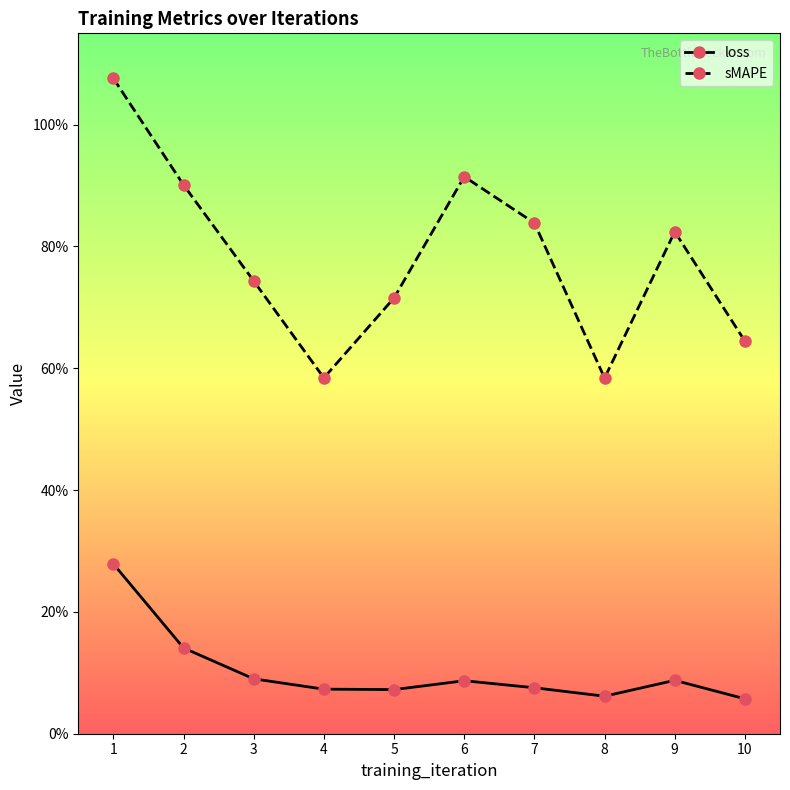

What is the value of the sMAPE point at the 2nd from the left?

0.9